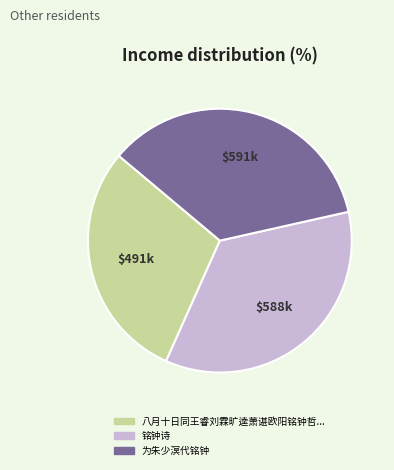

Count the number of slices in the pie.

3